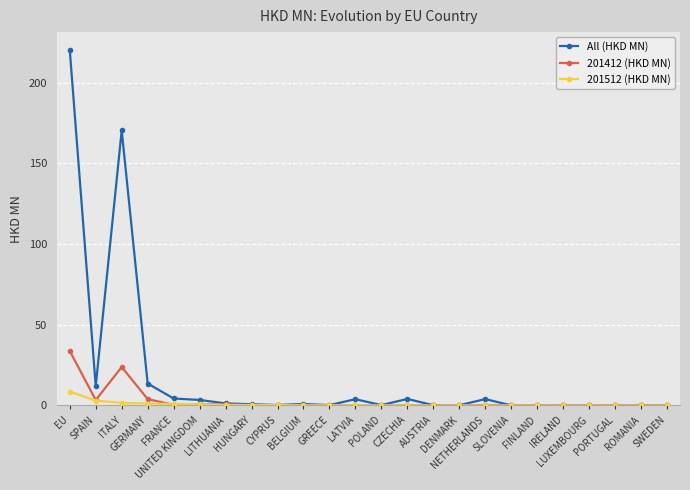

List the series in order of their peak value, lowest first.

201512 (HKD MN), 201412 (HKD MN), All (HKD MN)